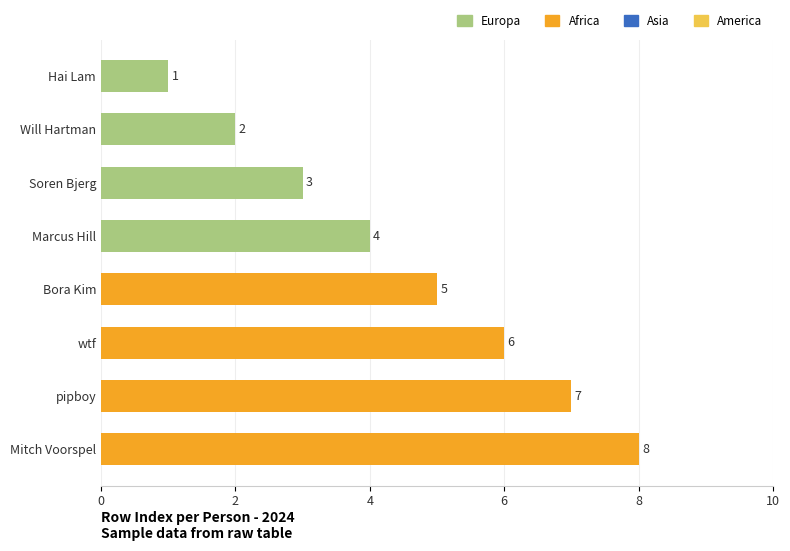

Where is the data nearest to the value 4?

Marcus Hill